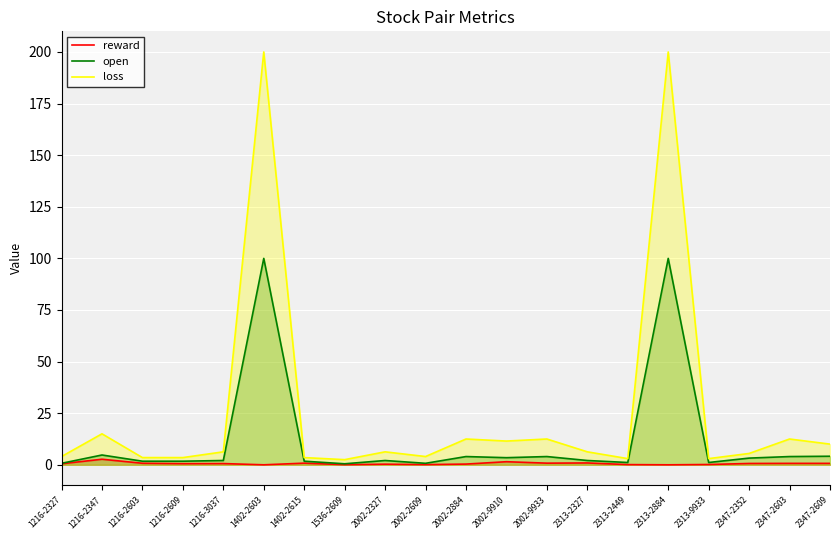

What is the approximate value of reward at 2002-2327?

0.3